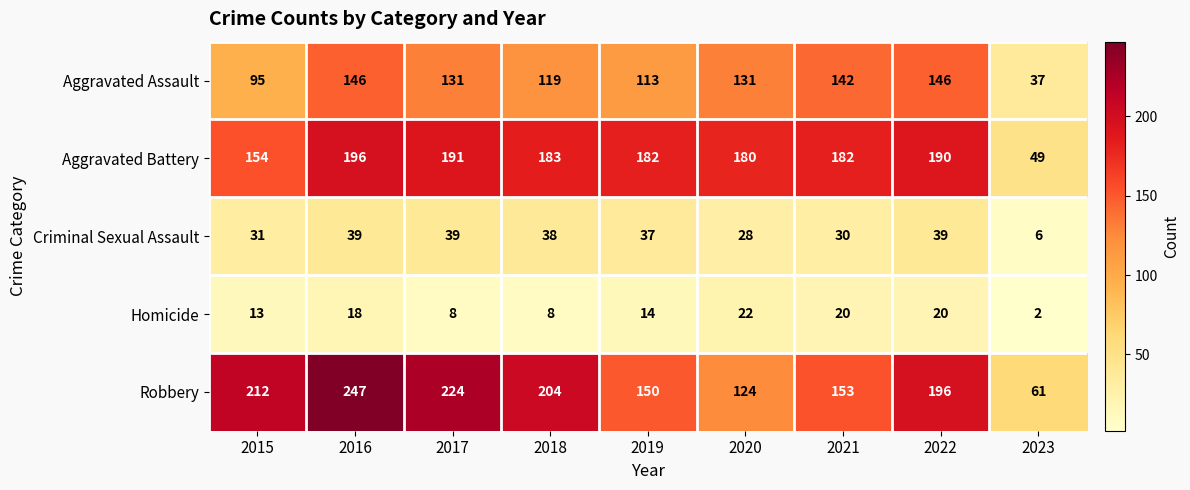

Read the Homicide value at 2018.

8